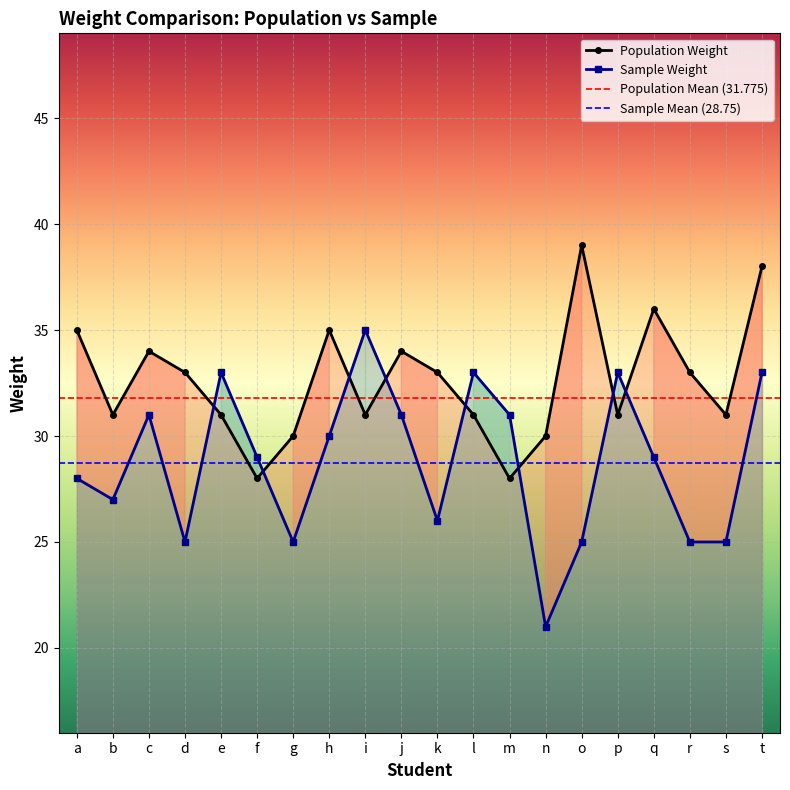

The Population Weight series shows 13 at m. True or false?

False